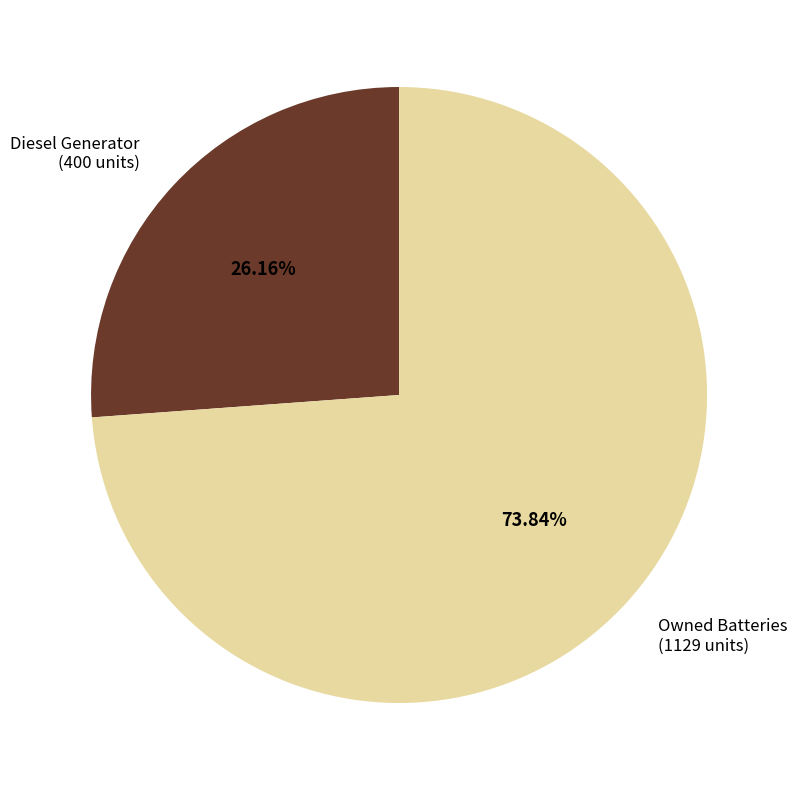

Is there a majority slice in this chart?

Yes